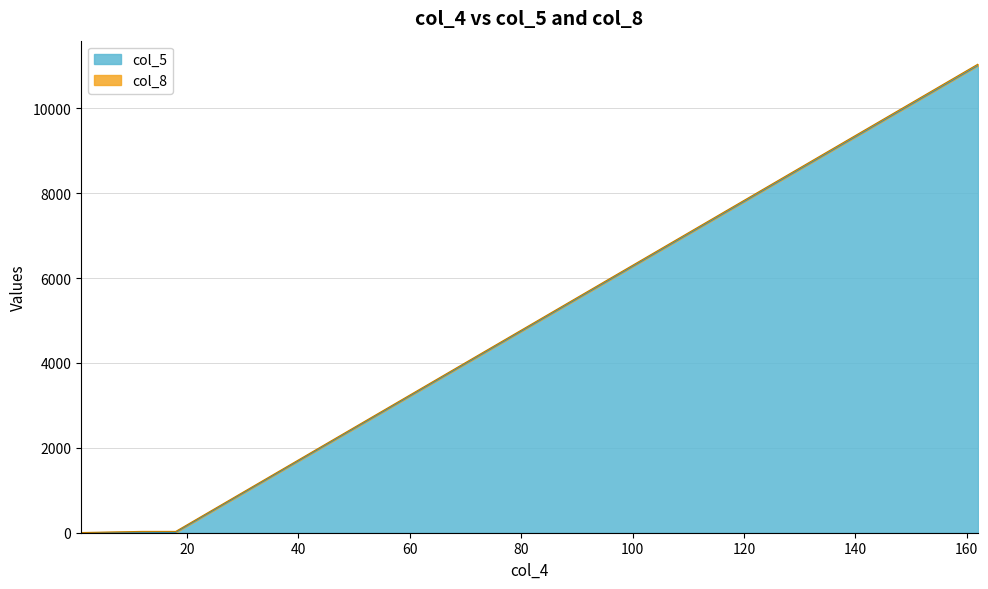

Is the value of col_5 at 18 greater than the value of col_8 at 1?

Yes